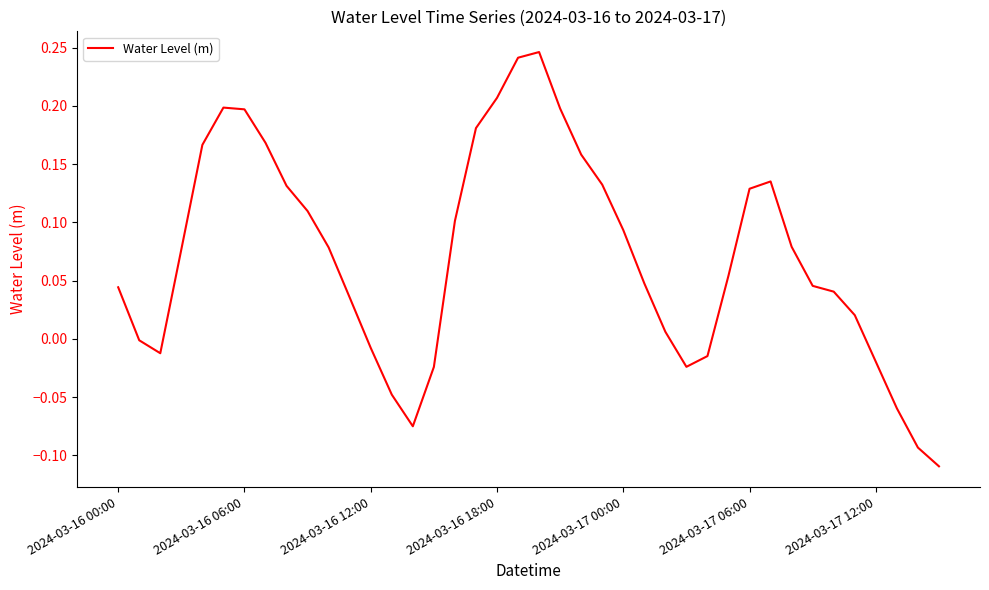

What is the difference between the maximum and minimum values?

0.4